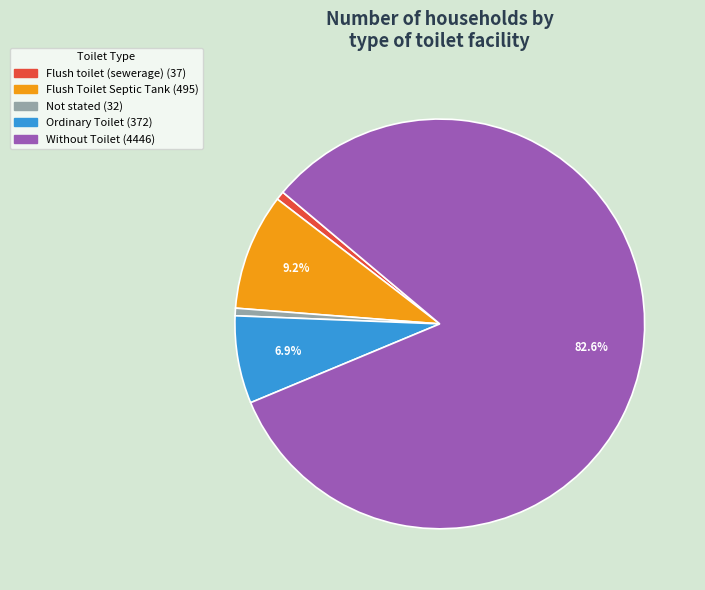

What percentage do Ordinary Toilet and Flush Toilet Septic Tank together represent?

16.1%